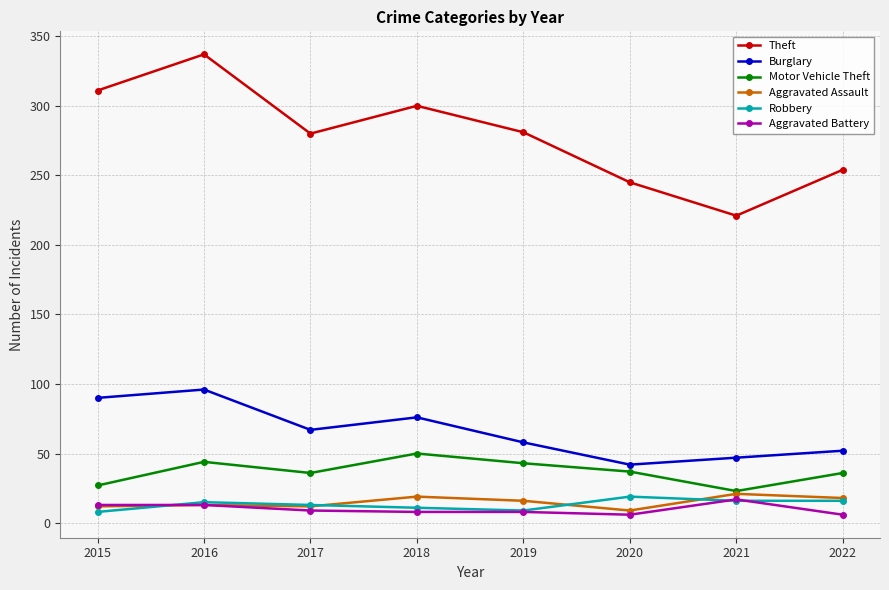

Where is the first local maximum for Motor Vehicle Theft?

2016